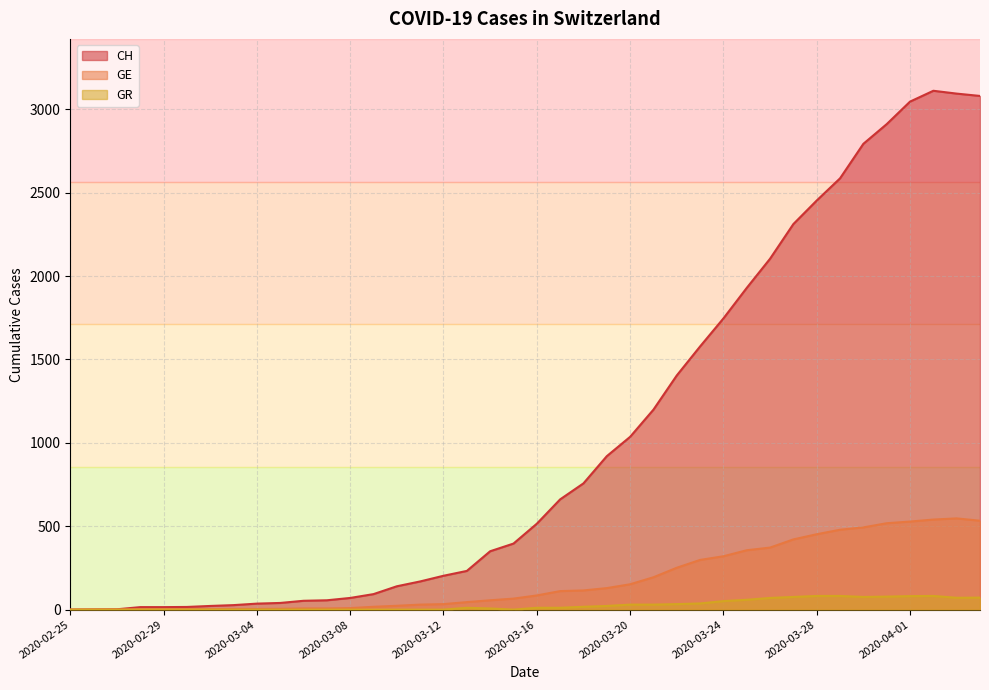

Which category has the lowest value across all series?

2020-02-25